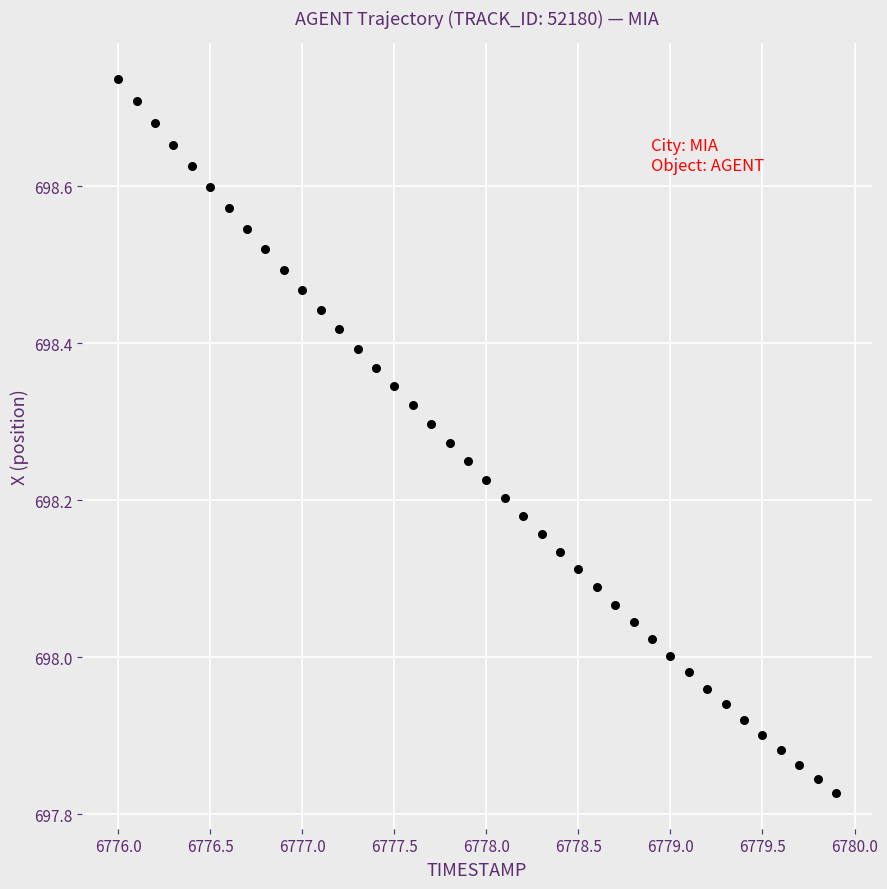

What is the range of X values (max minus min)?

3.9